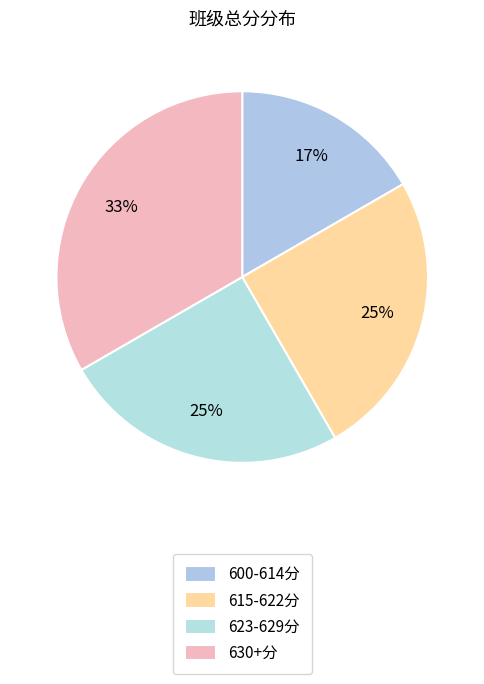

Count the number of slices in the pie.

4